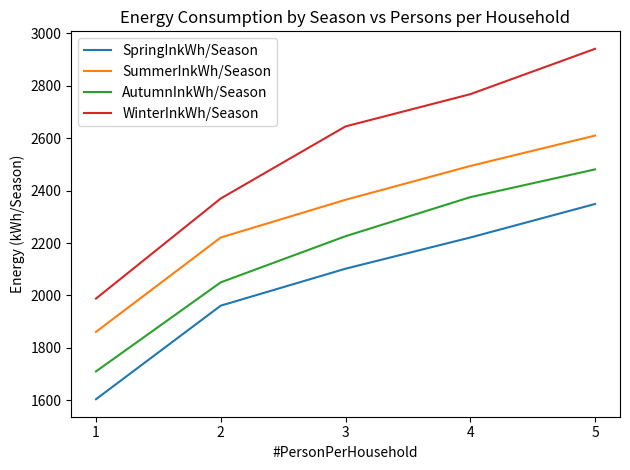

What is the approximate value of SummerInkWh/Season at 4, to the nearest 50?

2500